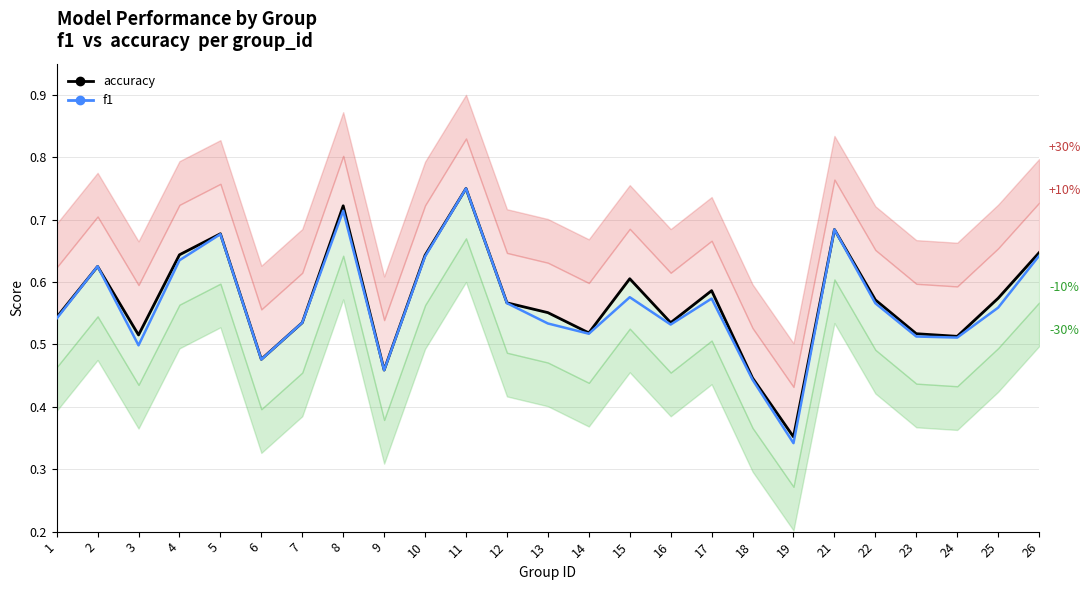

Reading left to right, list all the values displayed in this chart.

accuracy: 1=0.5	2=0.6	3=0.5	4=0.6	5=0.7	6=0.5	7=0.5	8=0.7	9=0.5	10=0.6	11=0.8	12=0.6	13=0.6	14=0.5	15=0.6	16=0.5	17=0.6	18=0.4	19=0.4	21=0.7	22=0.6	23=0.5	24=0.5	25=0.6	26=0.6
f1: 1=0.5	2=0.6	3=0.5	4=0.6	5=0.7	6=0.5	7=0.5	8=0.7	9=0.5	10=0.6	11=0.8	12=0.6	13=0.5	14=0.5	15=0.6	16=0.5	17=0.6	18=0.4	19=0.3	21=0.7	22=0.6	23=0.5	24=0.5	25=0.6	26=0.6